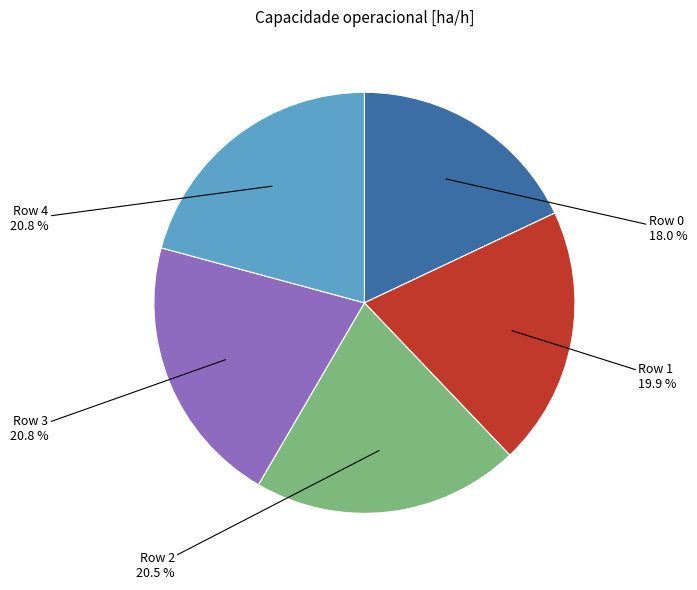

How many segments does this pie chart have?

5